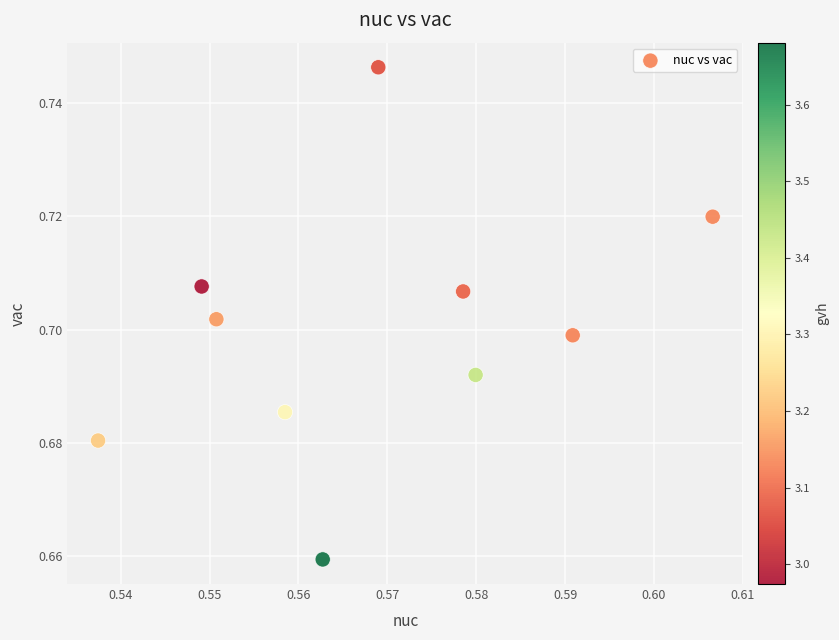

What is the average X value?

0.6